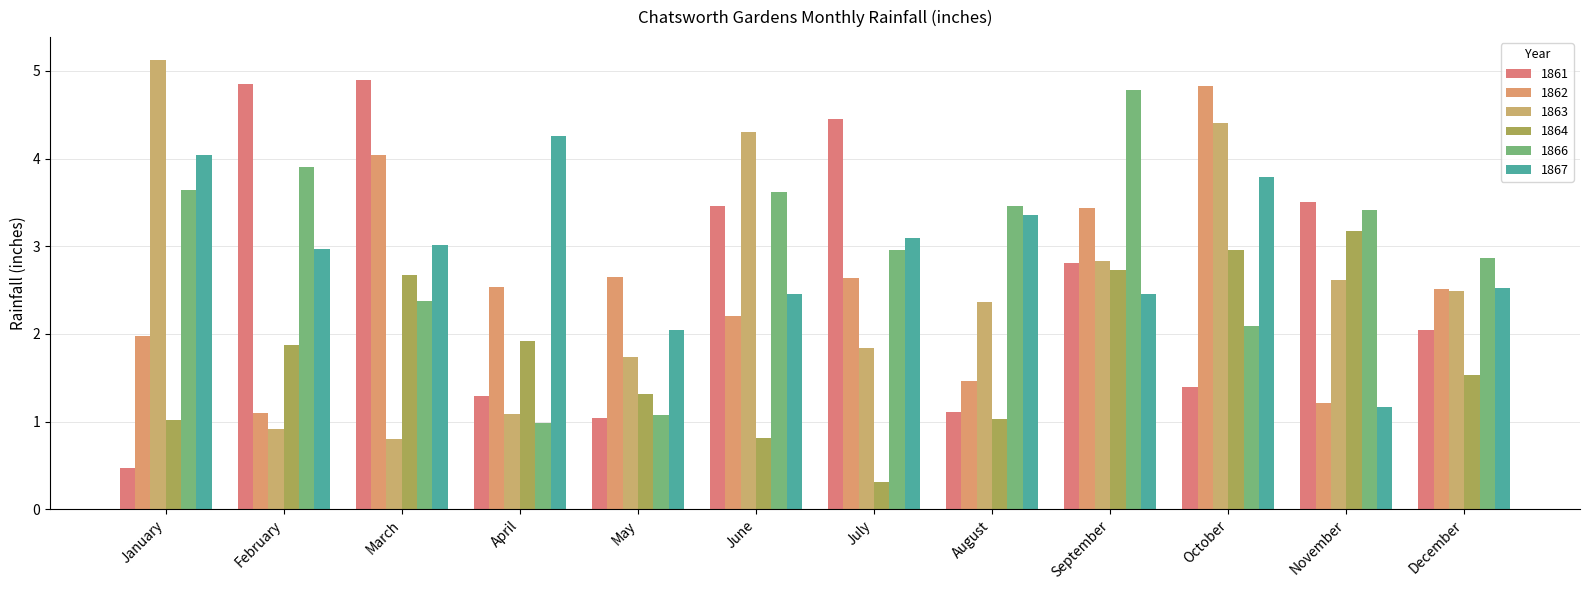

What is the difference between the maximum and minimum values in the 1863 series?

4.3